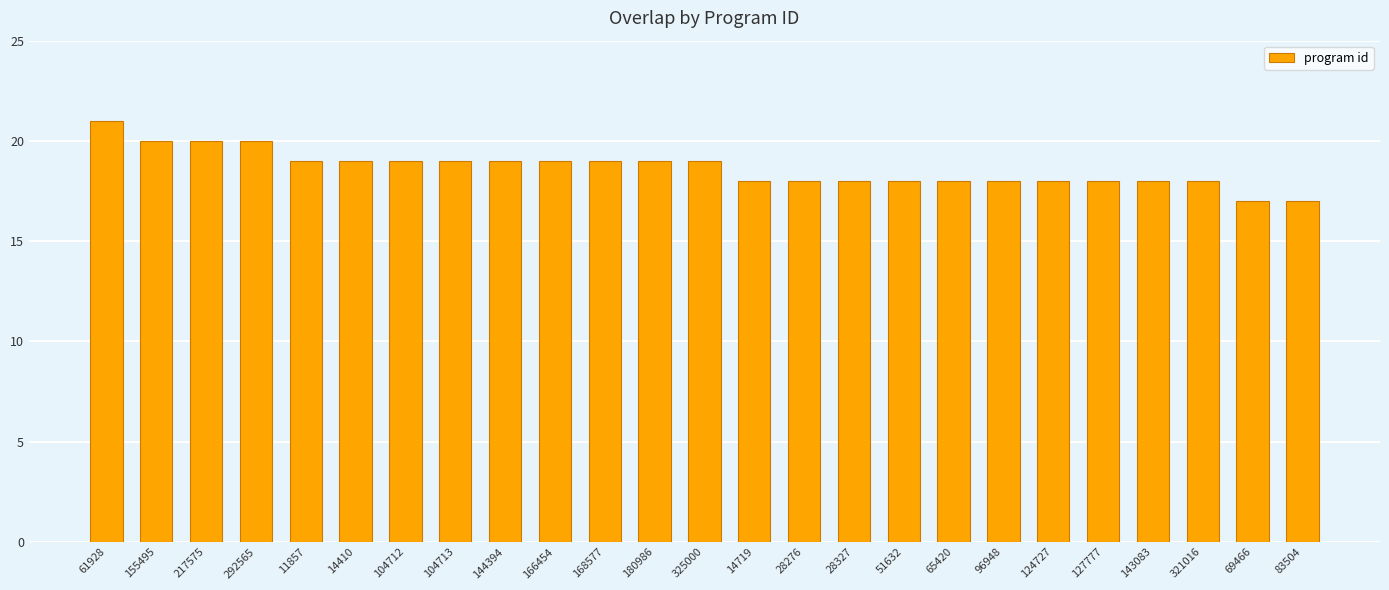

What is the label of the 1st bar from the right?

83504